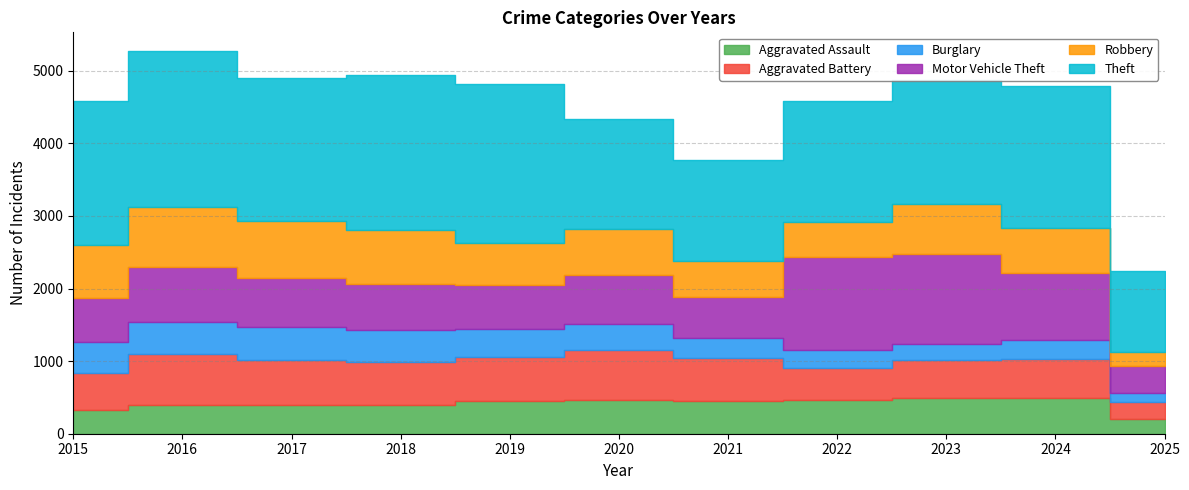

Reading left to right, transcribe all the data shown in this chart.

Aggravated Assault: 2015=323	2016=402	2017=396	2018=392	2019=452	2020=466	2021=452	2022=458	2023=486	2024=492	2025=206
Aggravated Battery: 2015=515	2016=691	2017=623	2018=600	2019=608	2020=686	2021=587	2022=446	2023=529	2024=543	2025=235
Burglary: 2015=421	2016=451	2017=453	2018=443	2019=383	2020=357	2021=280	2022=253	2023=223	2024=254	2025=119
Motor Vehicle Theft: 2015=614	2016=756	2017=680	2018=631	2019=611	2020=673	2021=560	2022=1272	2023=1243	2024=931	2025=372
Robbery: 2015=726	2016=819	2017=780	2018=741	2019=577	2020=637	2021=506	2022=495	2023=687	2024=610	2025=197
Theft: 2015=1981	2016=2148	2017=1968	2018=2140	2019=2190	2020=1512	2021=1392	2022=1665	2023=1711	2024=1964	2025=1110